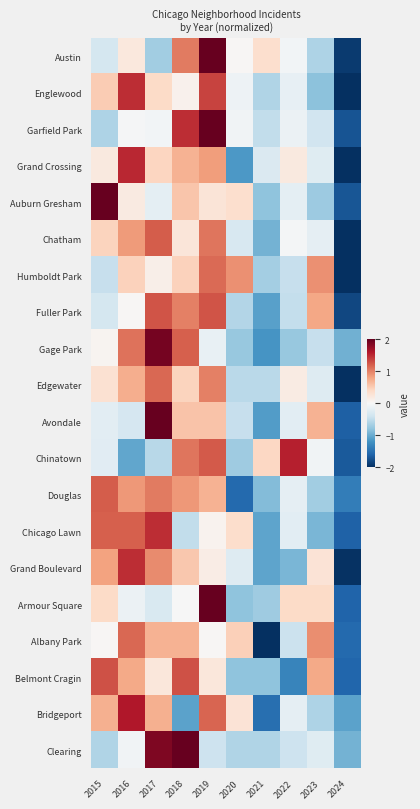

At how many categories does at least one series exceed 2?

4